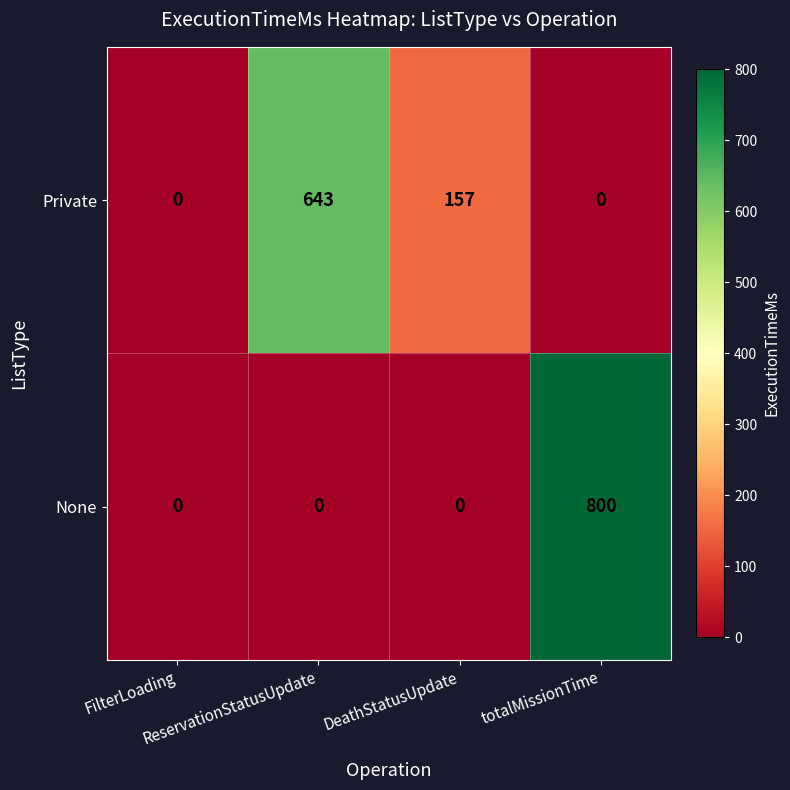

What is the maximum value for None?

800